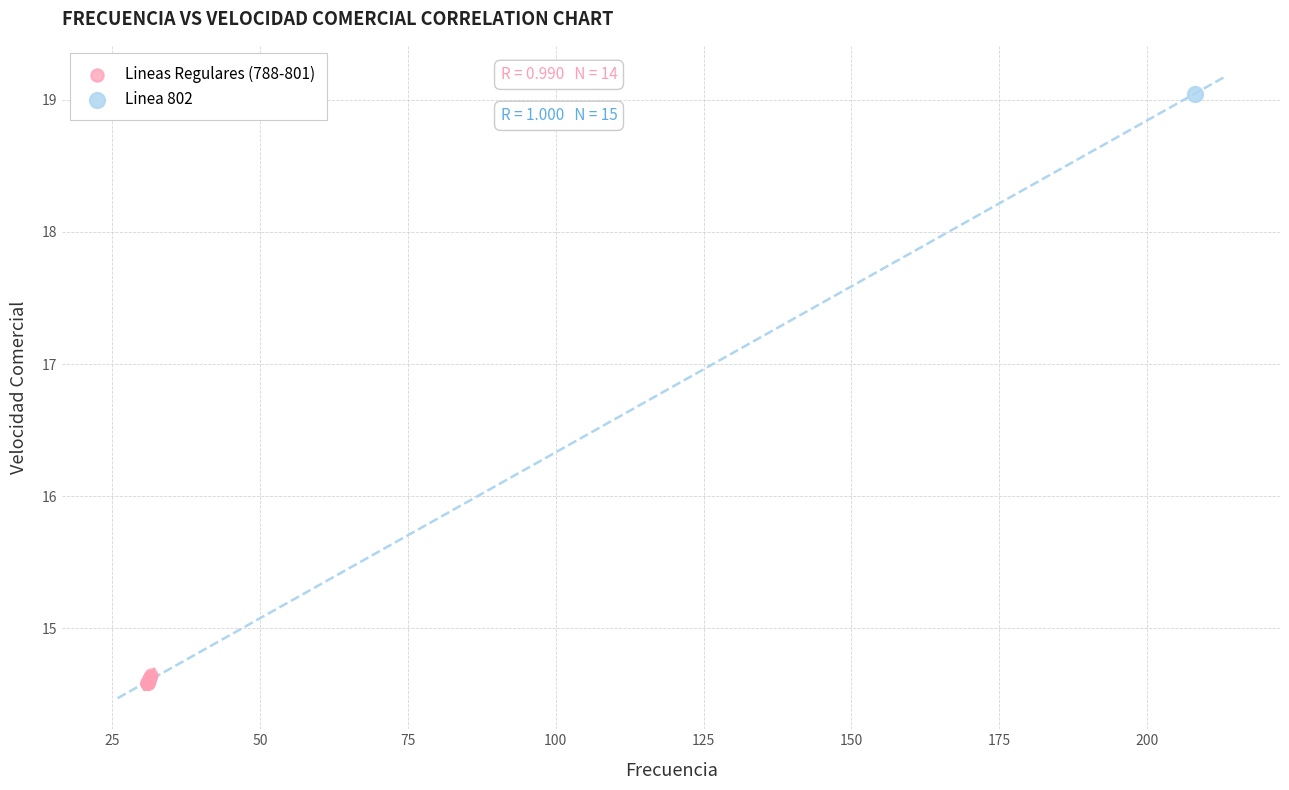

What are all the series names shown in the legend?

Lineas Regulares (788-801), Linea 802